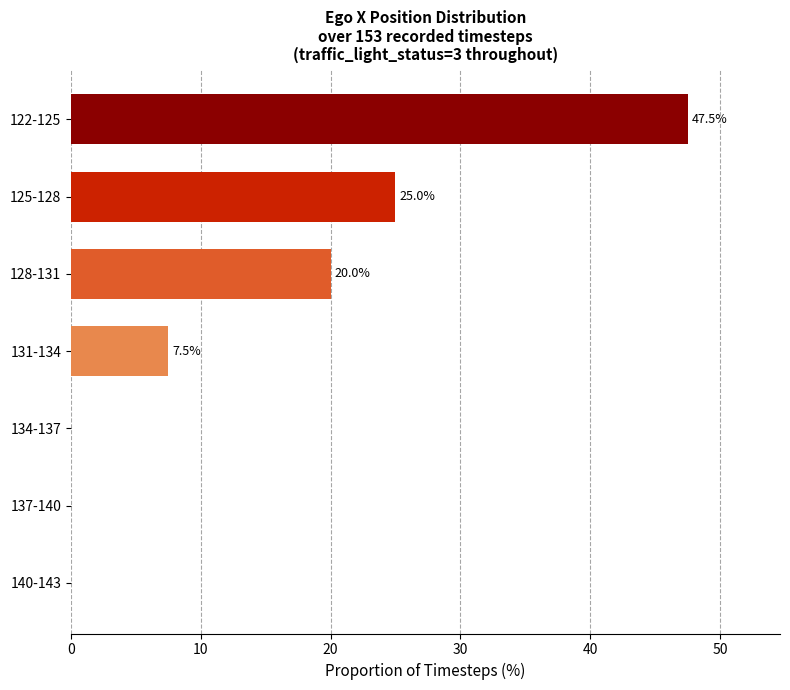

Which label corresponds to the largest value in the chart?

122-125